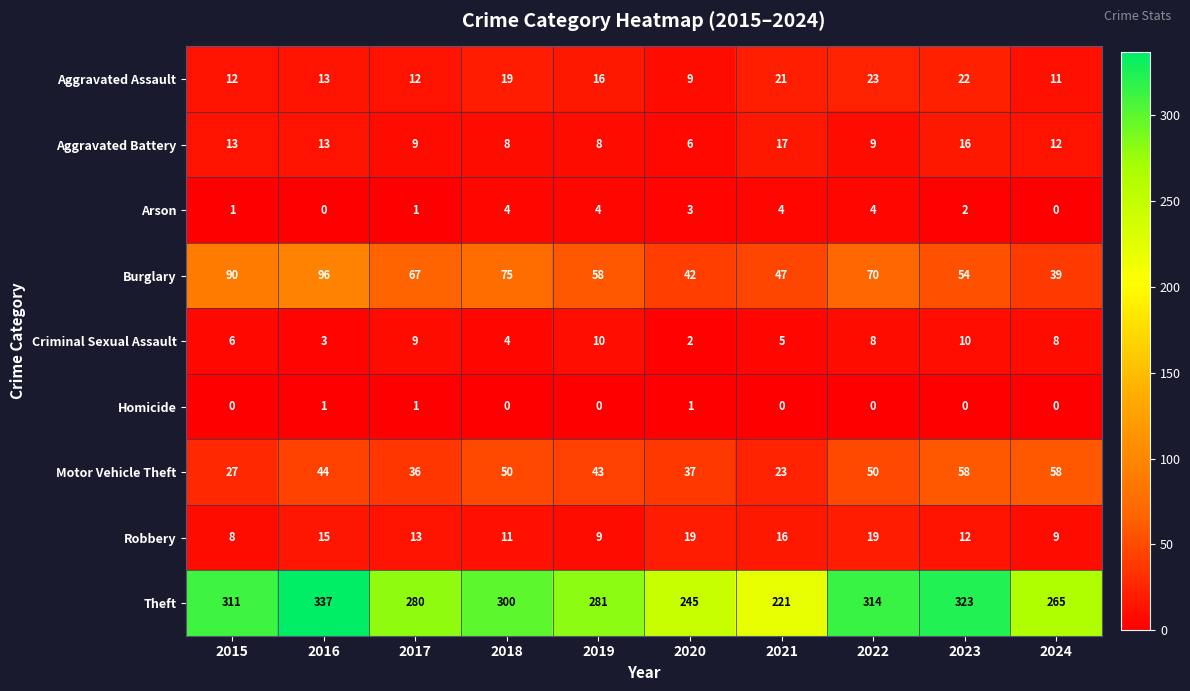

How many data points does each series have?

10